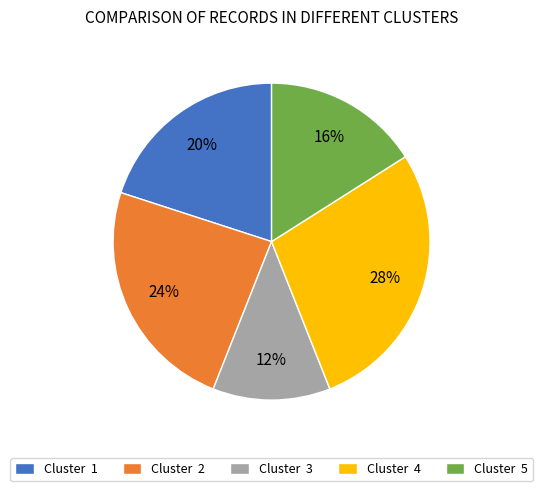

How many segments does this pie chart have?

5